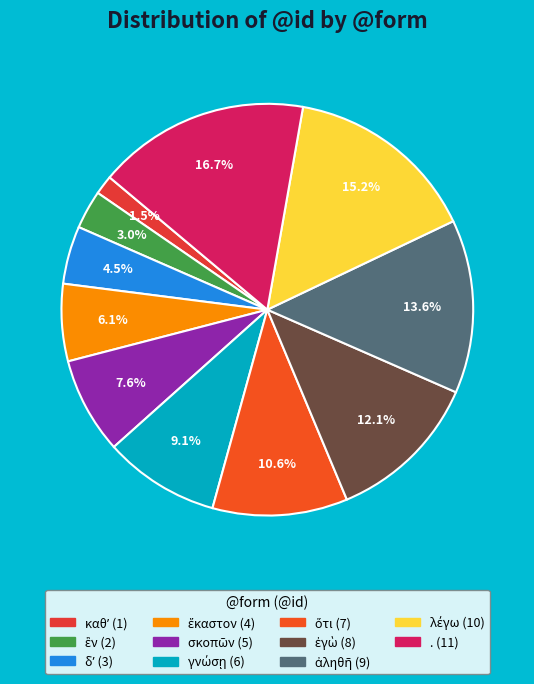

Between δʼ and λέγω, which is larger?

λέγω